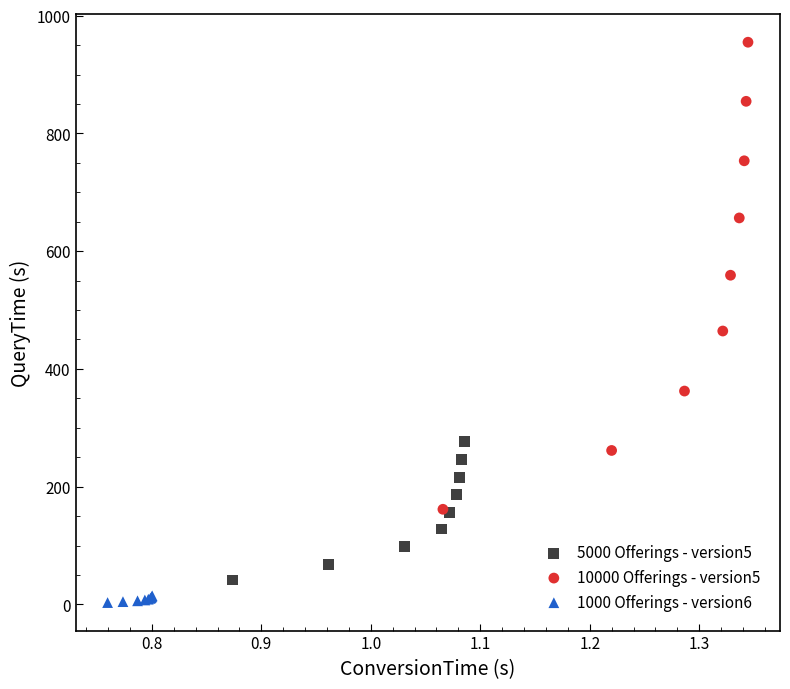

Which series has the largest Y range (max minus min)?

10000 Offerings - version5